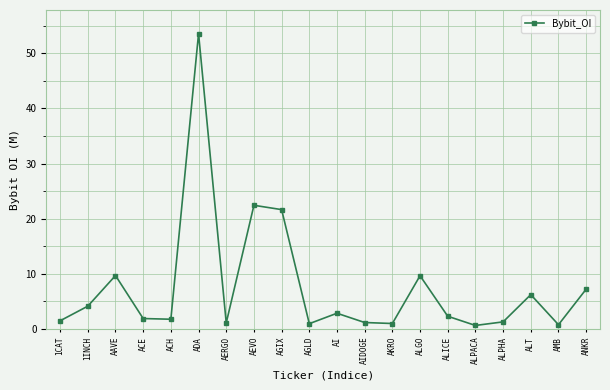

What is the approximate value at ALPACA?

0.7